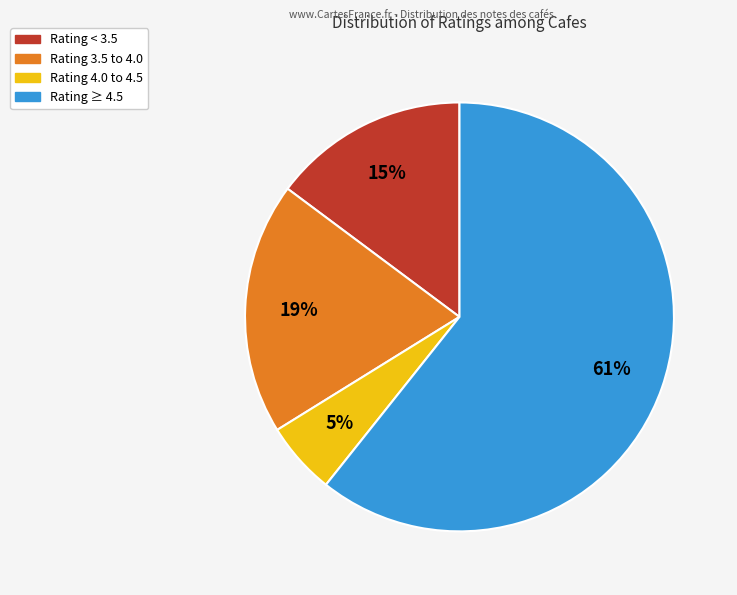

Is there any slice that represents more than half of the pie?

Yes